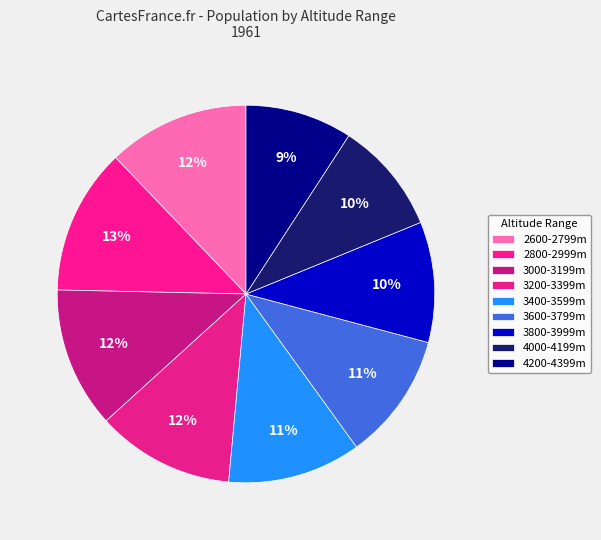

How many segments does this pie chart have?

9